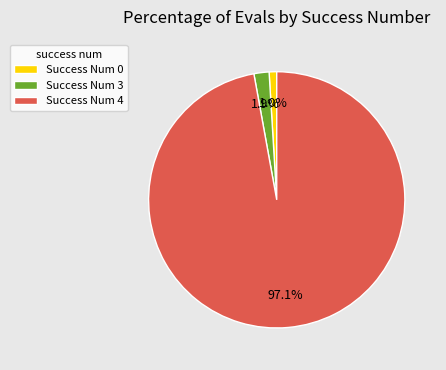

Combined, what portion of the pie is Success Num 0 and Success Num 4?

98.1%